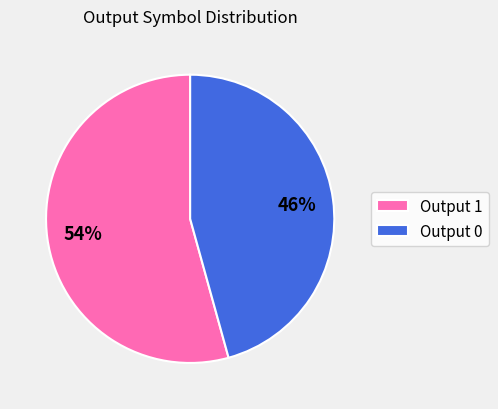

Rank the categories by value from lowest to highest.

Output 0, Output 1